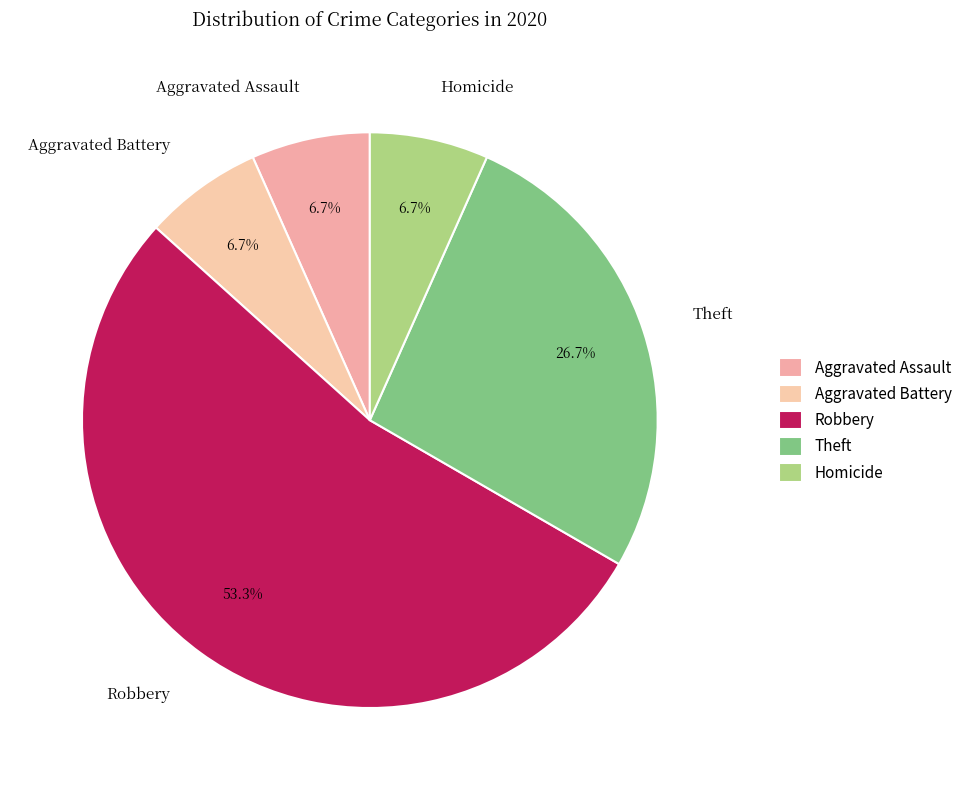

To the nearest percent, what portion does Aggravated Battery represent?

7%